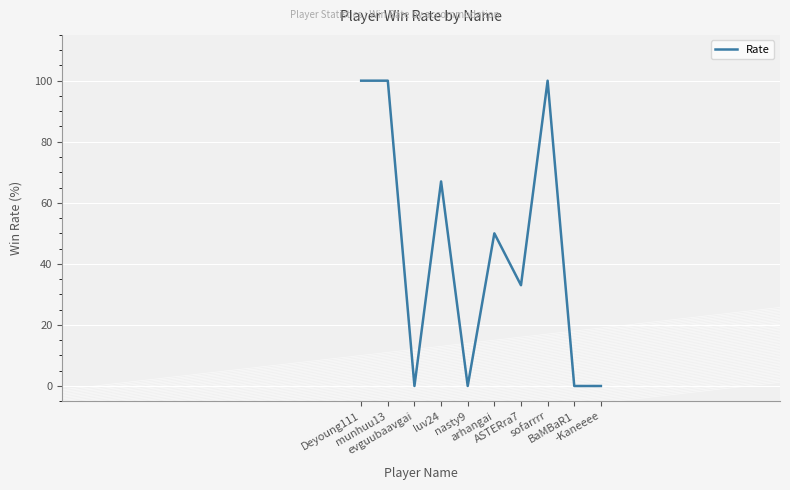

What is the maximum value shown in the chart?

100